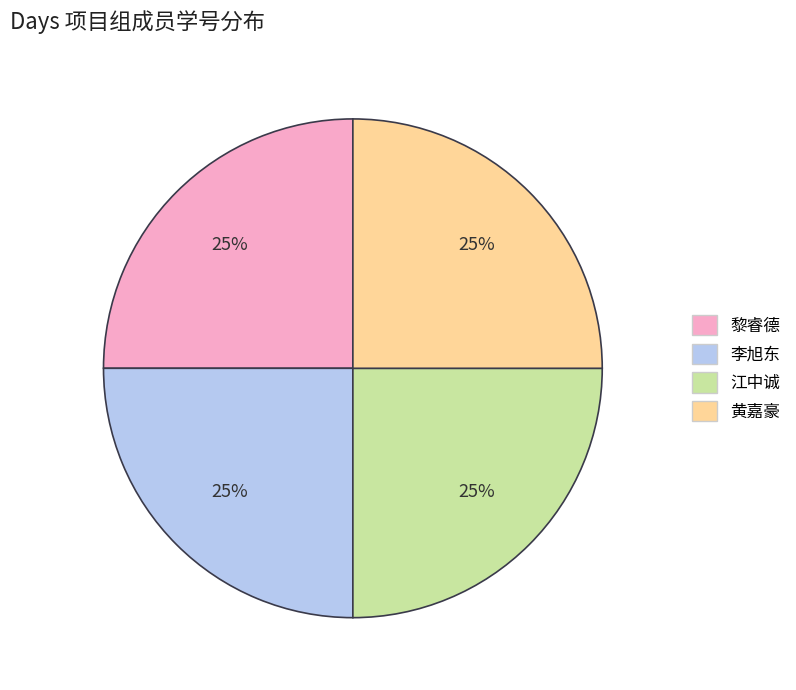

Approximately how many times larger is the value at 黎睿德 compared to 江中诚?

1.0